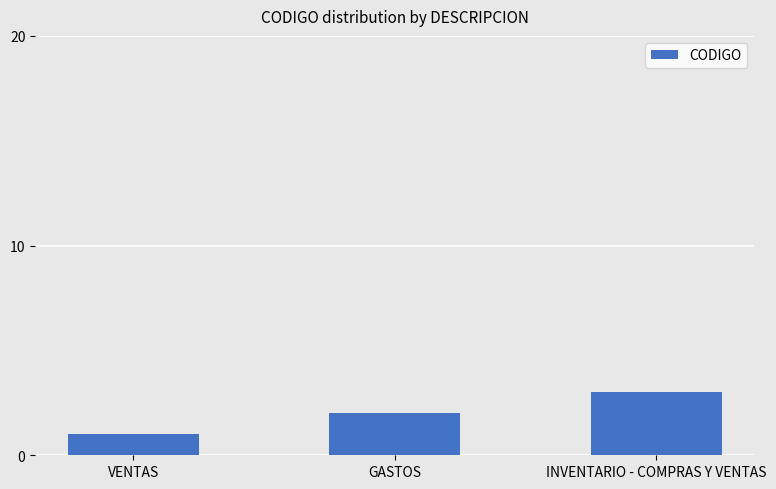

What is the label of the 3rd bar from the left?

INVENTARIO - COMPRAS Y VENTAS